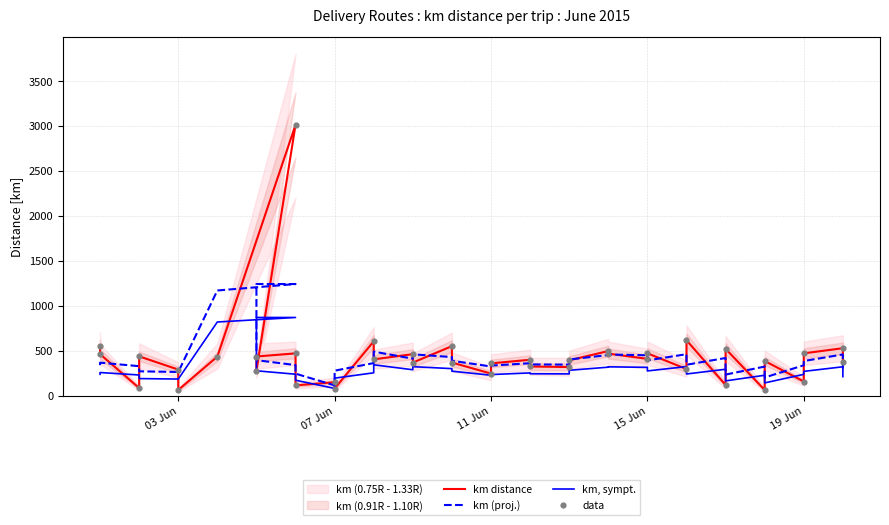

At how many categories does at least one series exceed 1814?

1